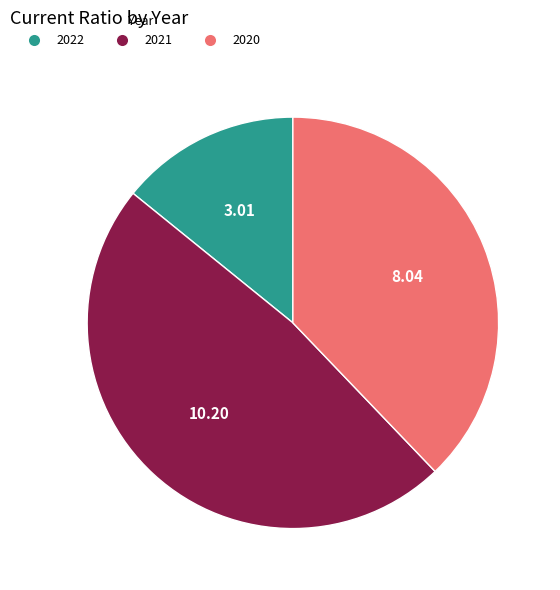

Which has a higher value, 2020 or 2022?

2020